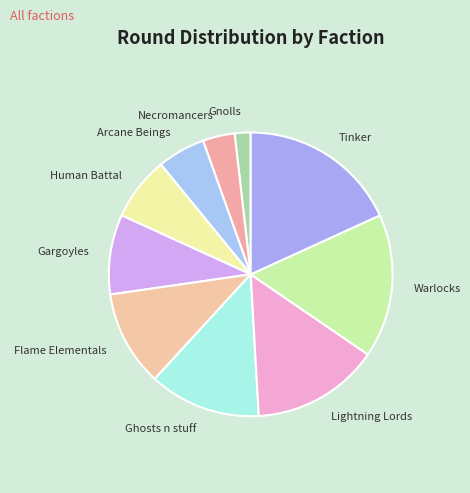

Does Ghosts n stuff represent more than half of the total?

No